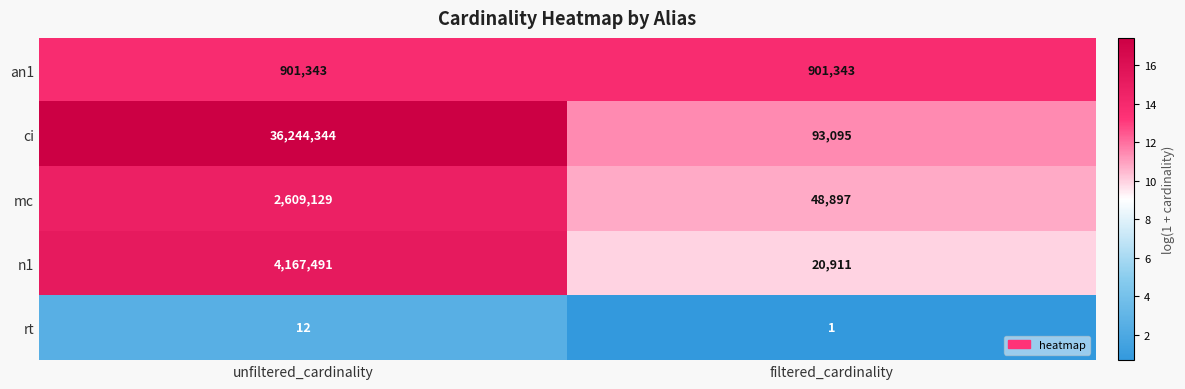

What is the difference between the n1 values at unfiltered_cardinality and filtered_cardinality?

4146580